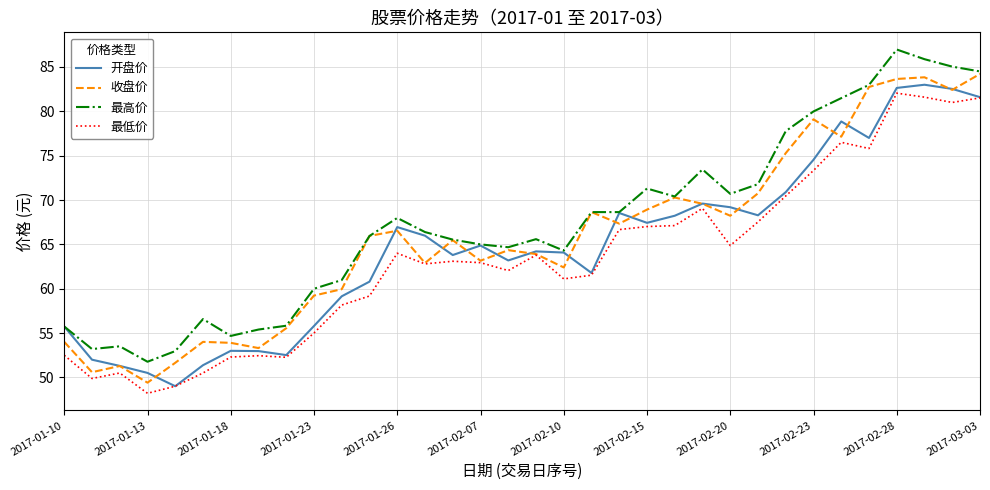

What is the lowest value of the 最高价 series?

51.8